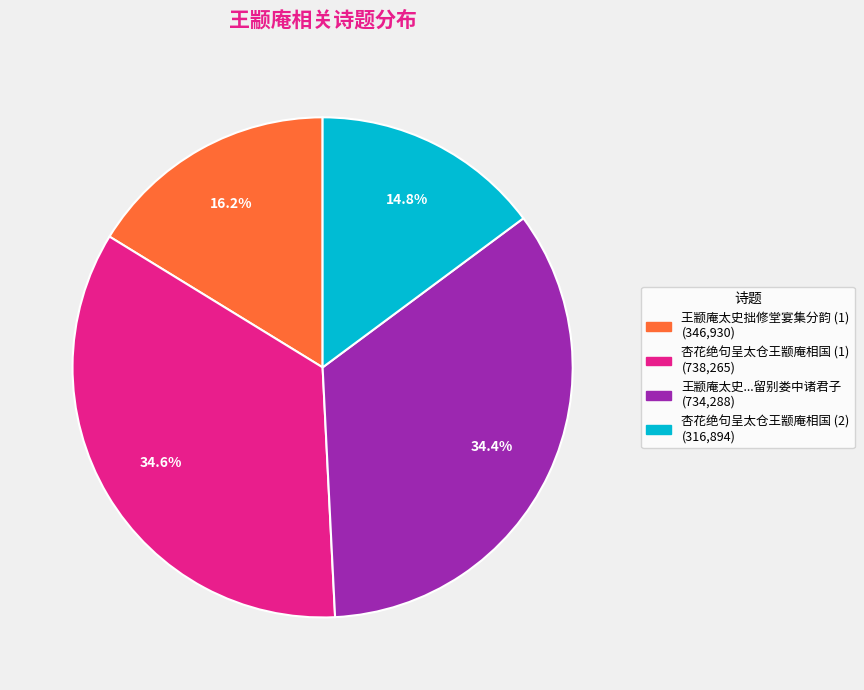

Does any single category account for the majority?

No